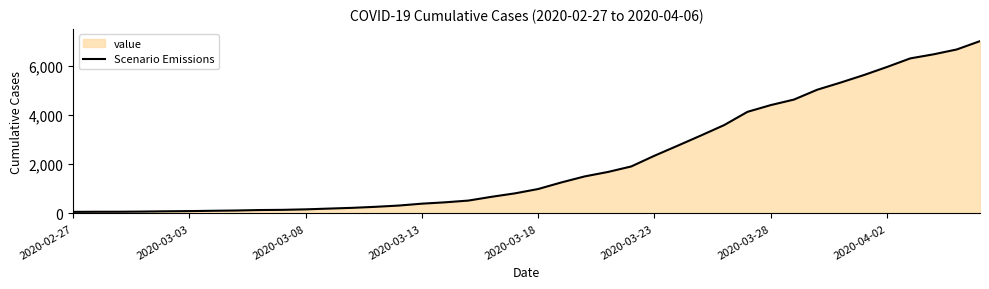

How many categories are shown in the chart?

40